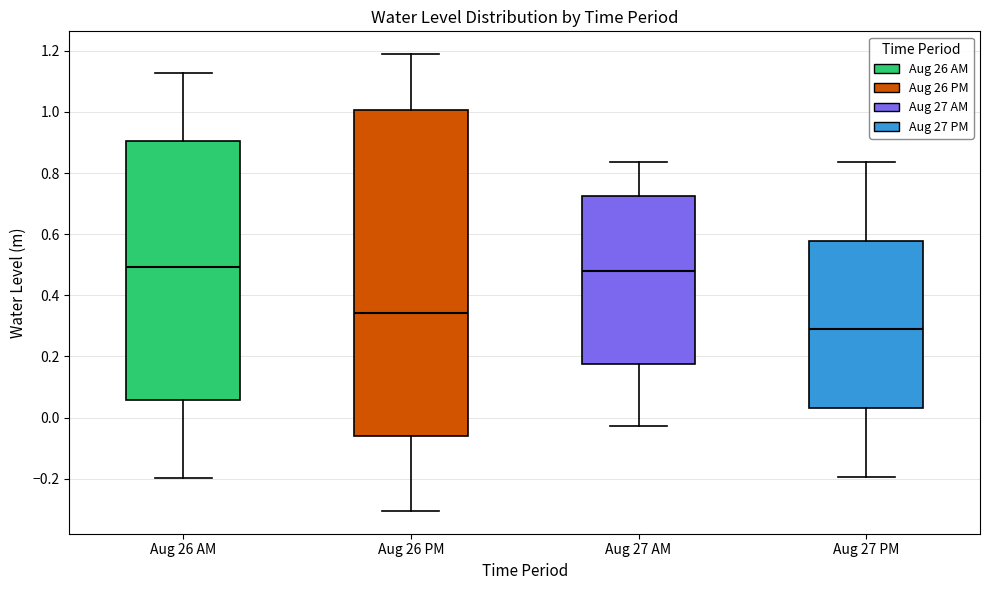

Reading left to right, transcribe this box plot: for each box, give where its median line is, the range the box spans, and where its two whiskers end, as read against the y-axis. The values are not printed on the chart, so give them approximately, as read against the axis.

Aug 26 AM: median 0.50, box 0.06 to 0.90, whiskers -0.20 to 1.12
Aug 26 PM: median 0.34, box -0.06 to 1.00, whiskers -0.30 to 1.18
Aug 27 AM: median 0.48, box 0.18 to 0.72, whiskers -0.02 to 0.84
Aug 27 PM: median 0.28, box 0.04 to 0.58, whiskers -0.20 to 0.84